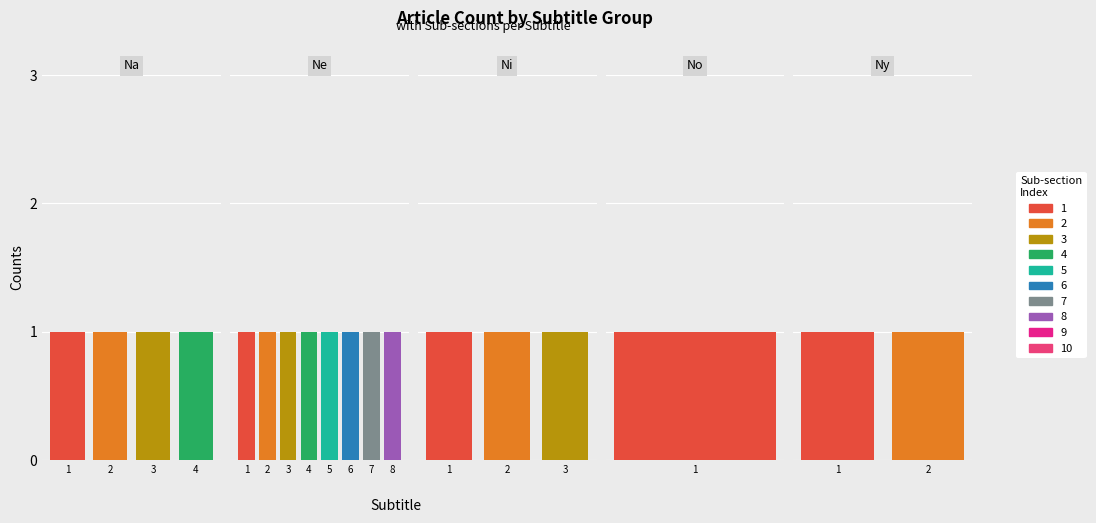

Reading right to left, what are all the values shown in this chart?

Na: 0	0	0	0	0	0	0	0	0	0	0	0	0	0	1	1	1	1	0
Ne: 0	0	0	0	0	0	1	1	1	1	1	1	1	1	0	0	0	0	0
Ni: 0	0	0	1	1	1	0	0	0	0	0	0	0	0	0	0	0	0	0
No: 0	0	1	0	0	0	0	0	0	0	0	0	0	0	0	0	0	0	0
Ny: 1	1	0	0	0	0	0	0	0	0	0	0	0	0	0	0	0	0	0